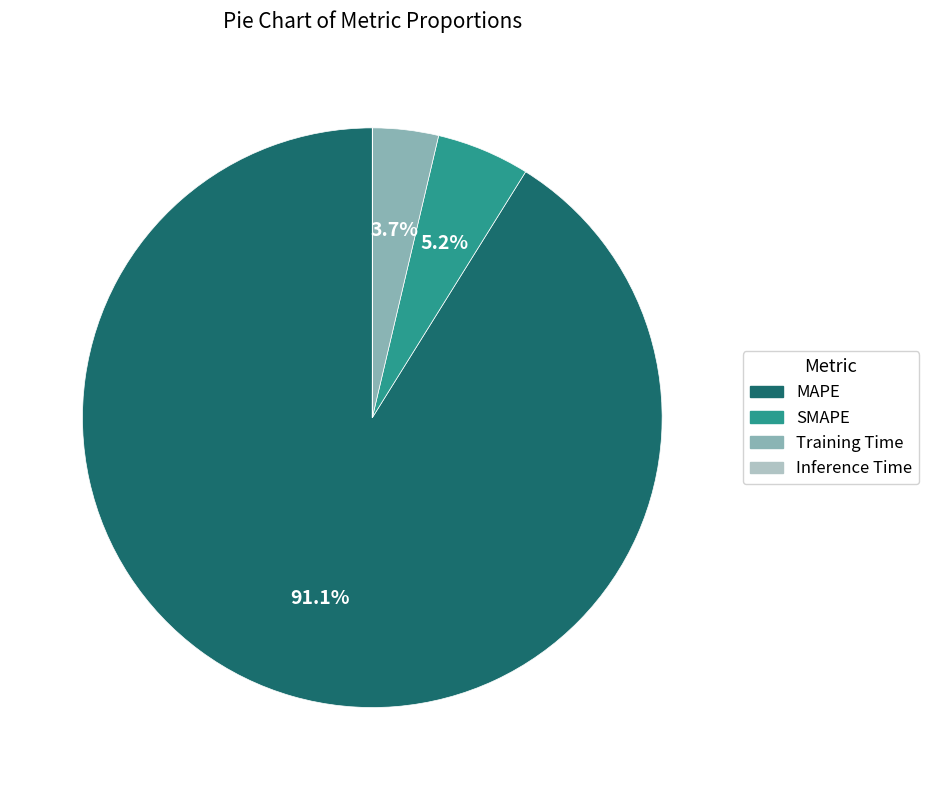

Which slice is the largest?

MAPE